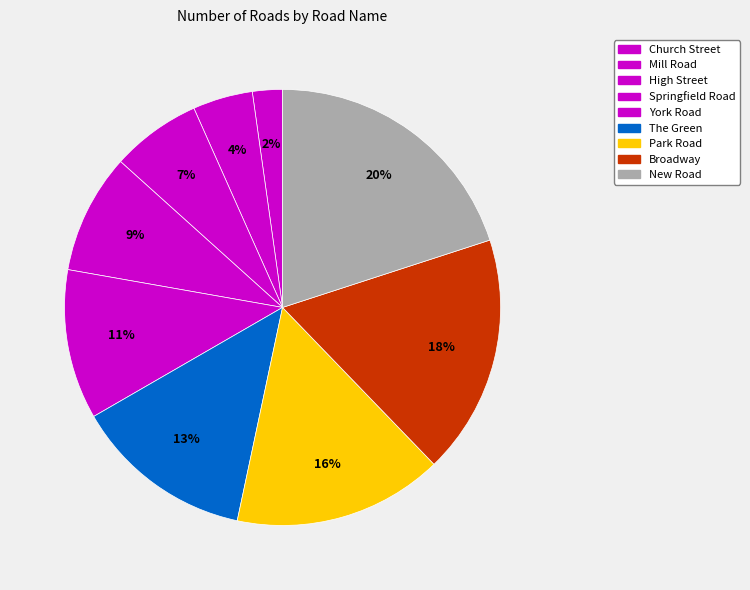

The Park Road slice represents 7% of the pie. True or false?

False